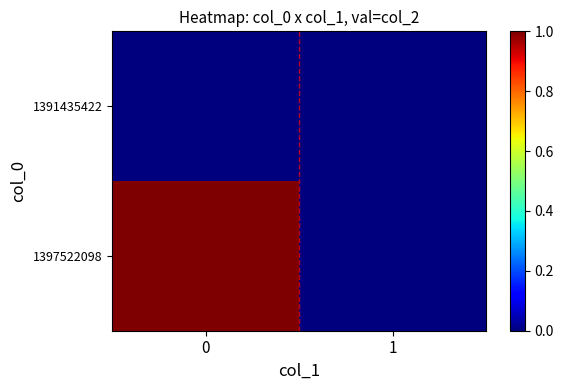

List the series in order of their overall mean, lowest first.

1391435422, 1397522098